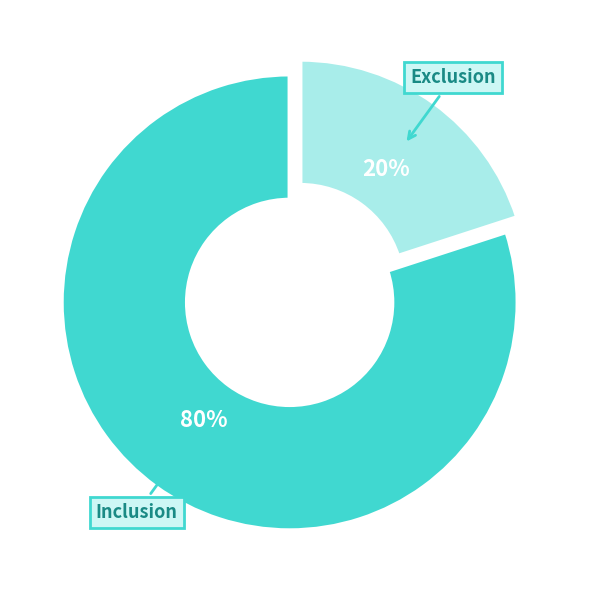

Rank the categories by value from highest to lowest.

Inclusion, Exclusion